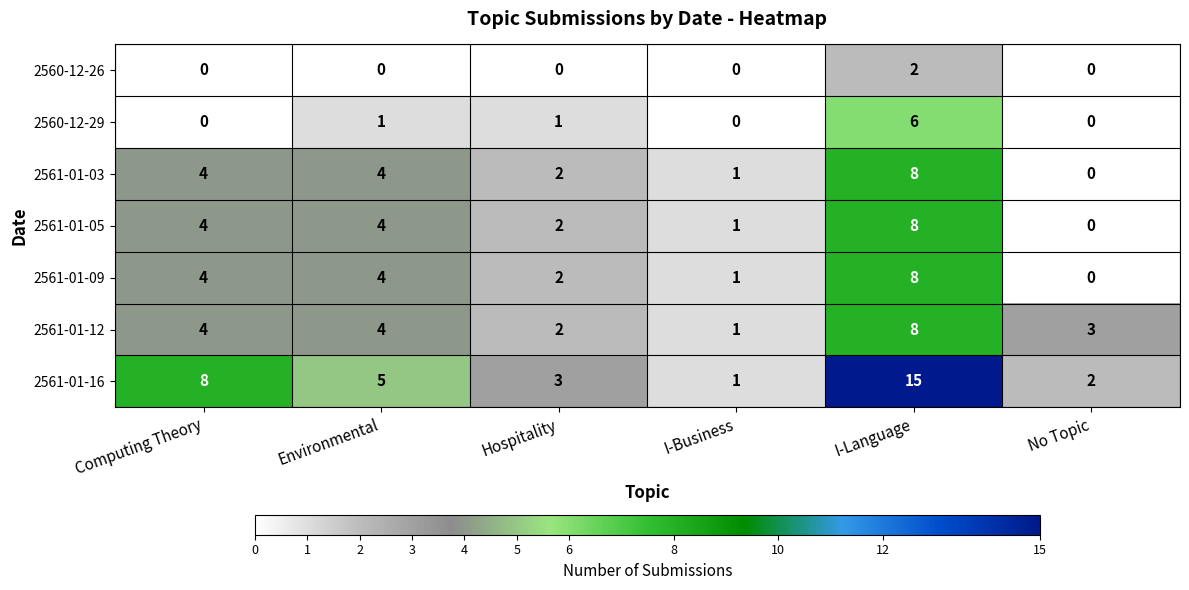

At which label does 2561-01-05 reach its peak?

I-Language